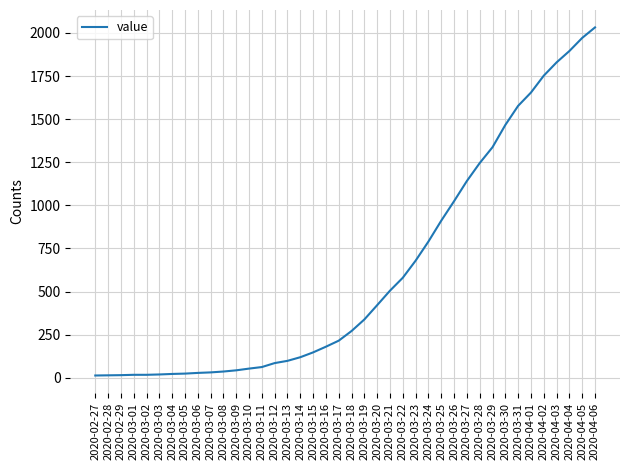

What is the greatest value displayed?

2032